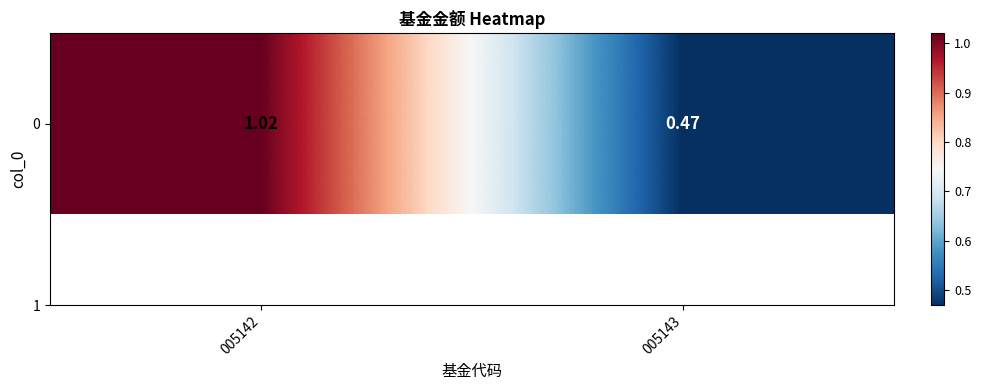

Which category has the lowest value across all series?

005143